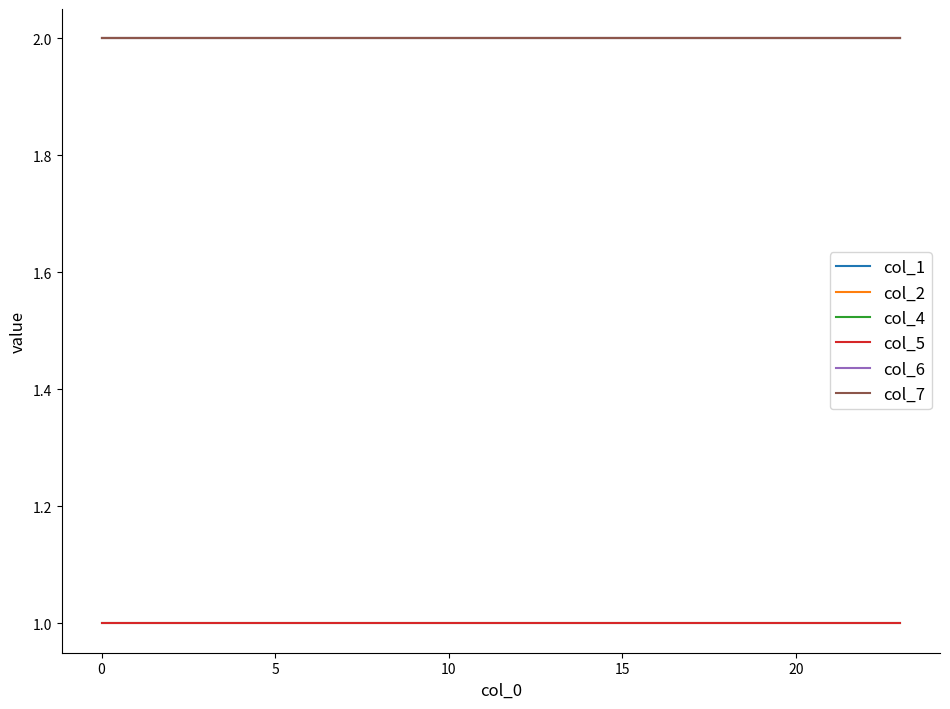

What is the smallest value displayed?

1